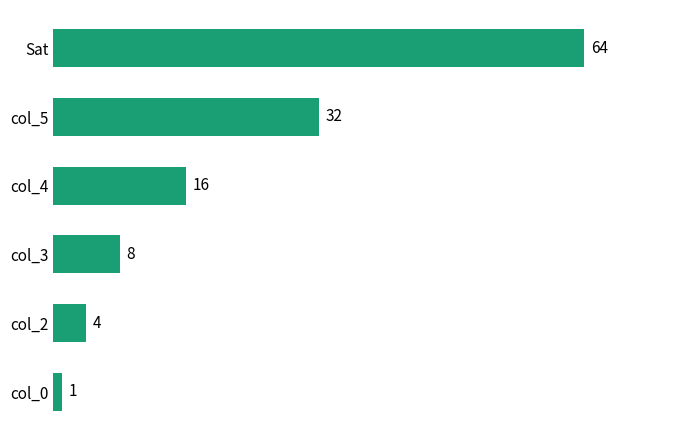

How many categories are shown in the chart?

6